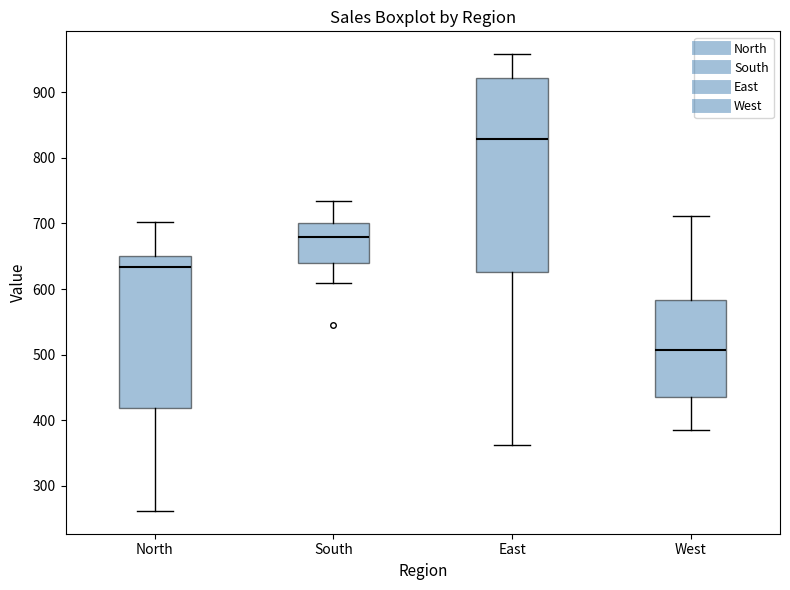

Where is the lower edge of the box for North on the y-axis? The values are not printed on the chart, so give them approximately, as read against the axis.

420